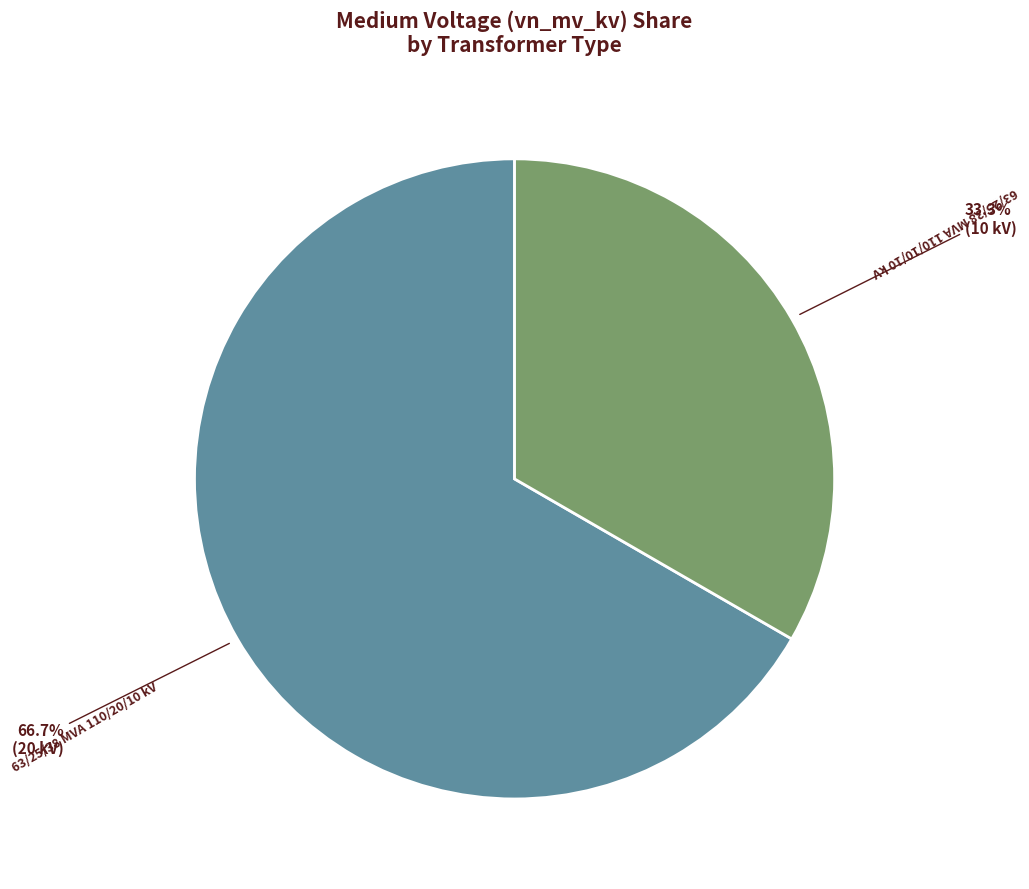

To the nearest percent, what portion does 63/25/38 MVA 110/10/10 kV represent?

33%